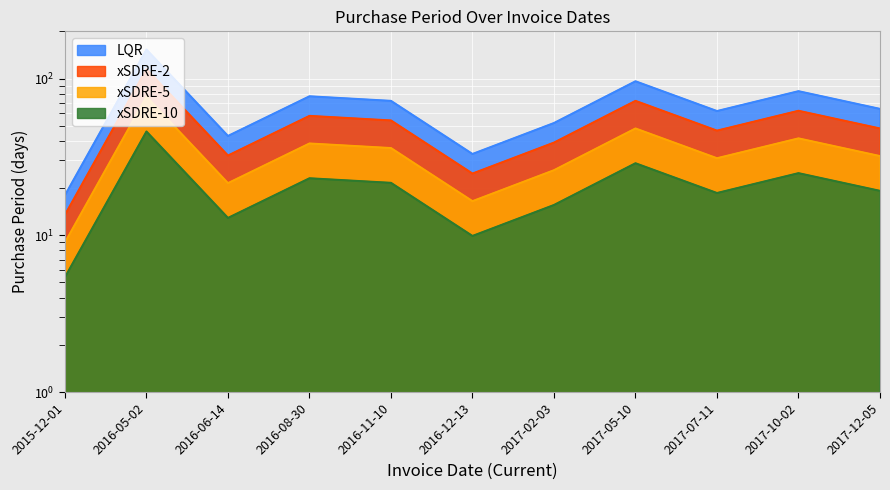

Between 2016-11-10 and 2017-07-11, which is larger?

2016-11-10